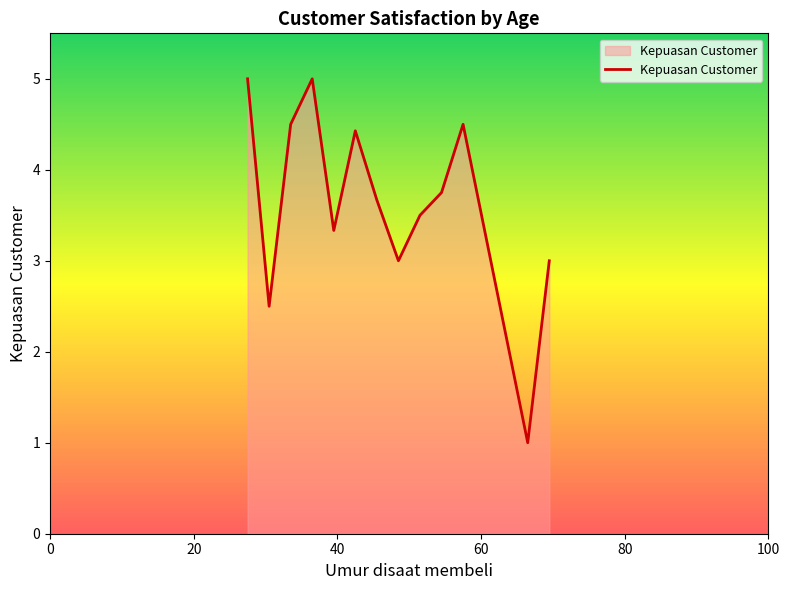

What is the difference between the maximum and minimum values?

4.0